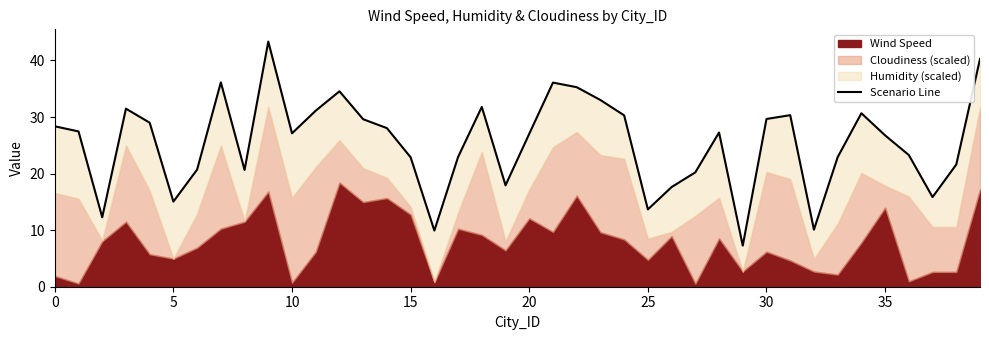

How many lines are shown in the chart?

1